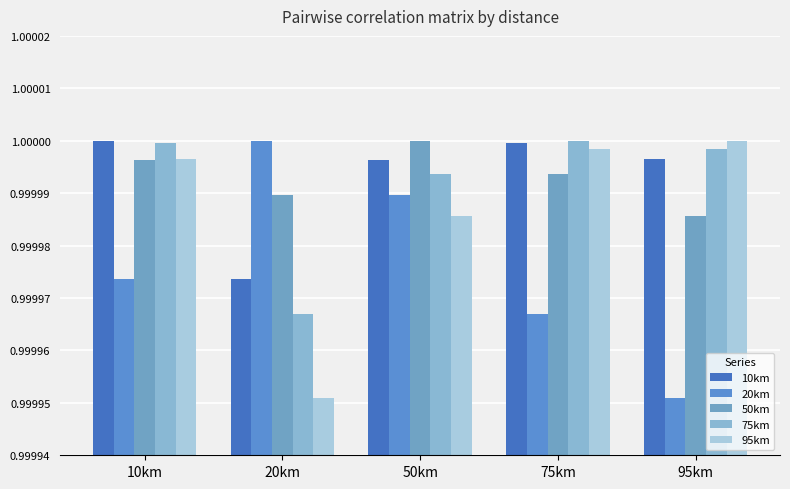

What is the total value across all series at 20km?

5.0